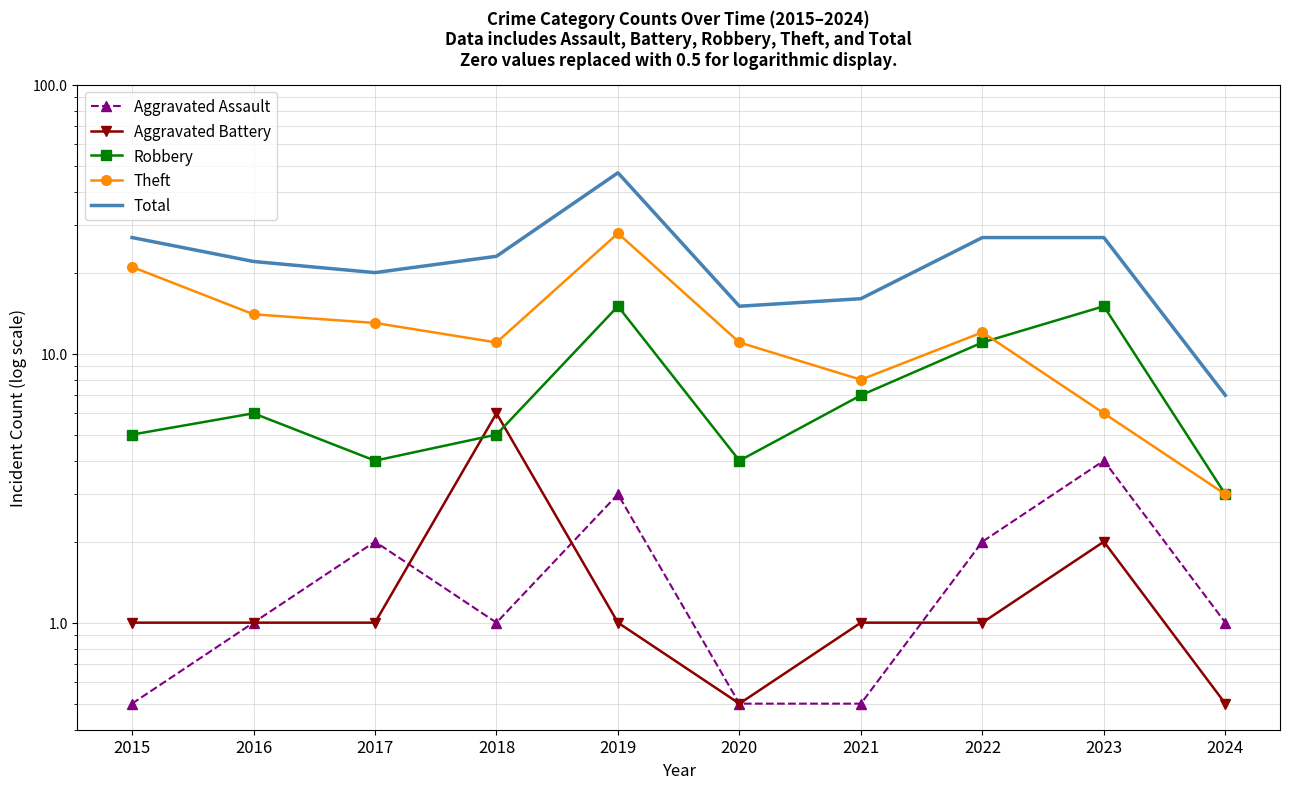

True or false: Robbery and Aggravated Assault cross at least once.

False